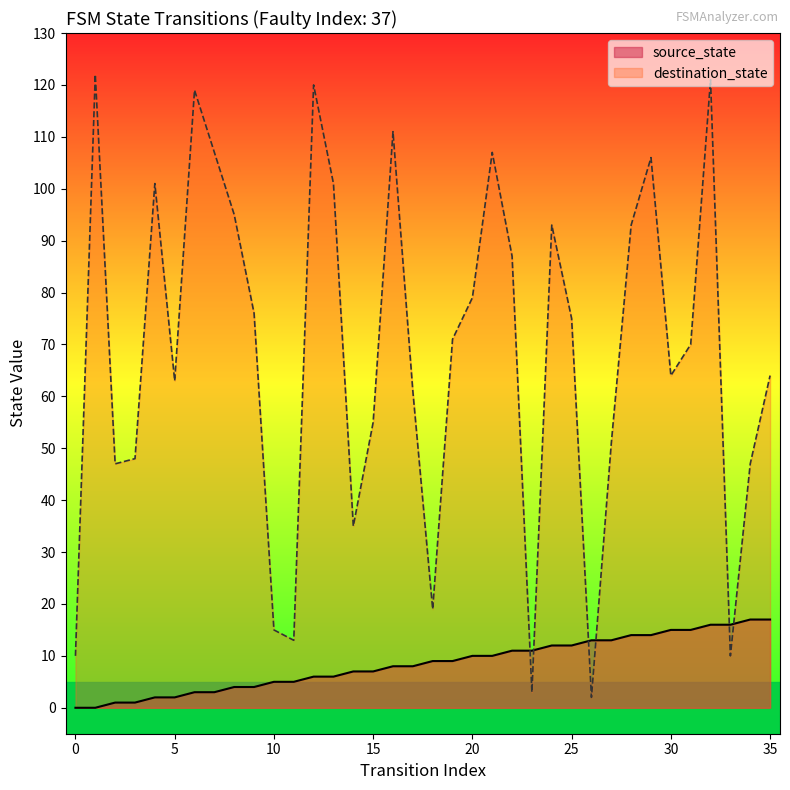

What is the value of the source_state point at the 10th from the left?

4